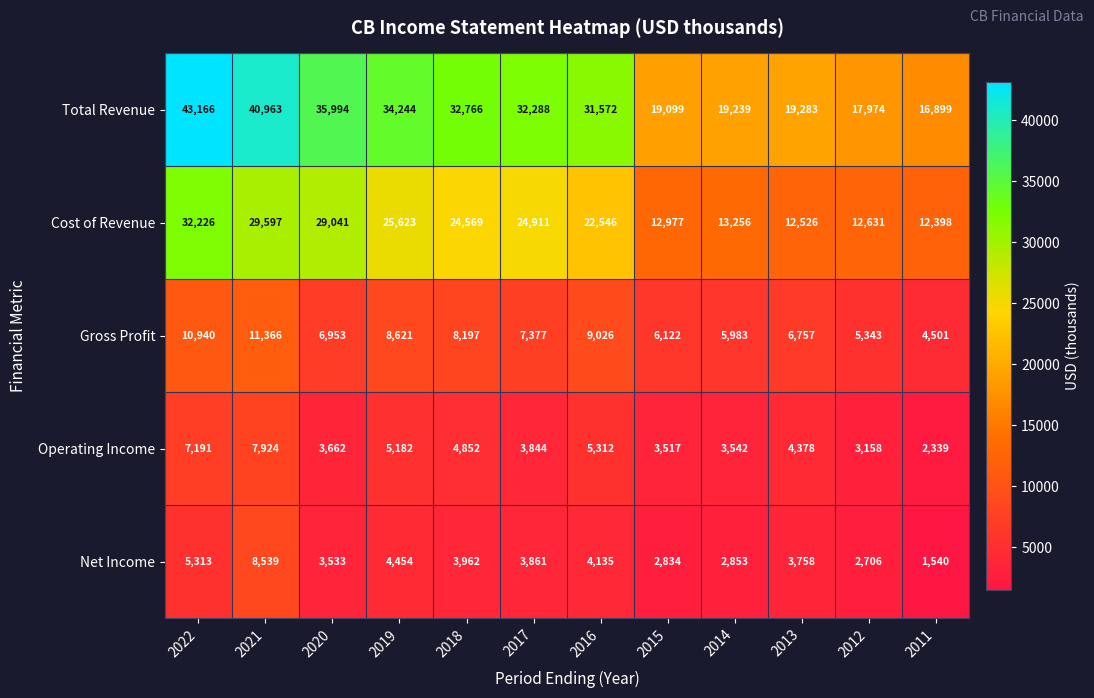

Where does the Total Revenue series first go above 32288?

2022